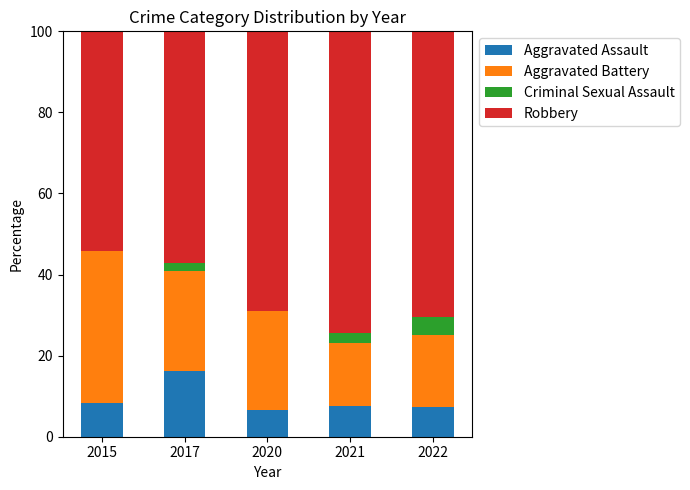

What is the approximate value of Aggravated Assault at 2022?

7.4